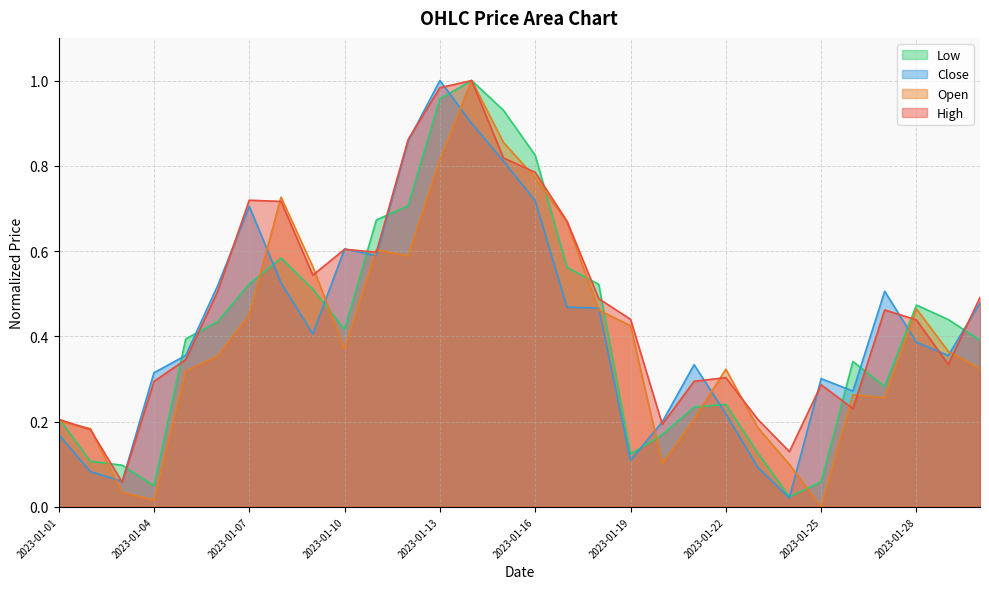

Which series has the largest total across all categories?

High